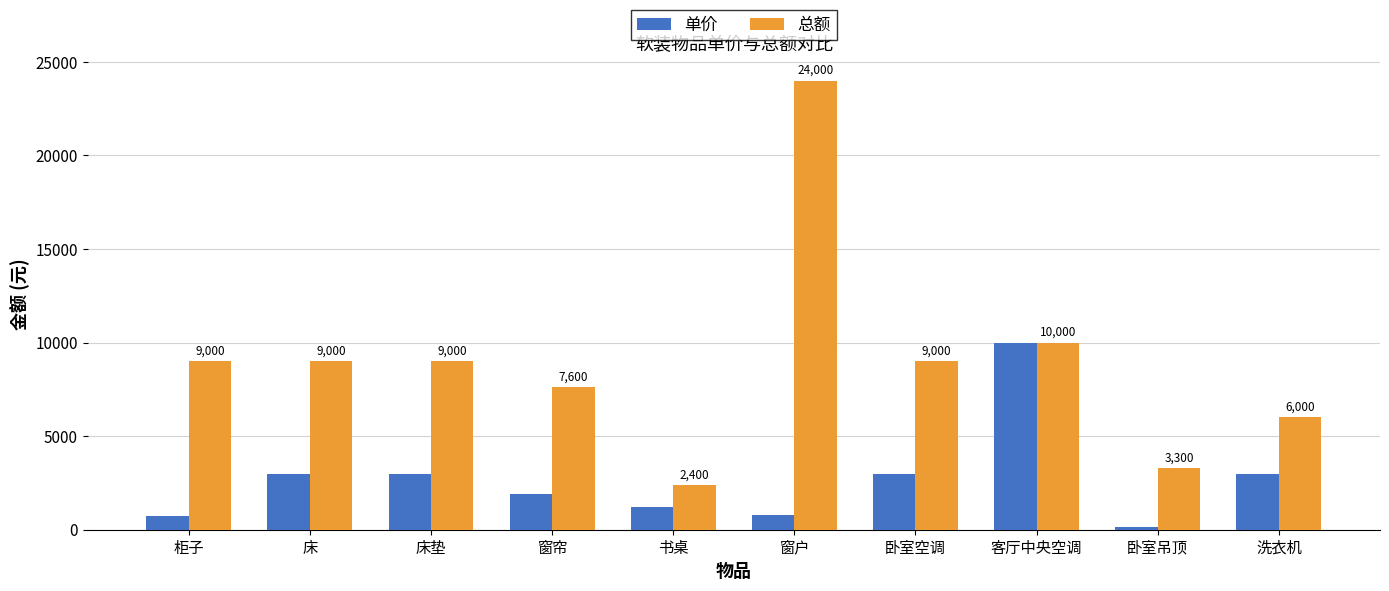

At 卧室空调, list the series in order from largest to smallest.

总额, 单价